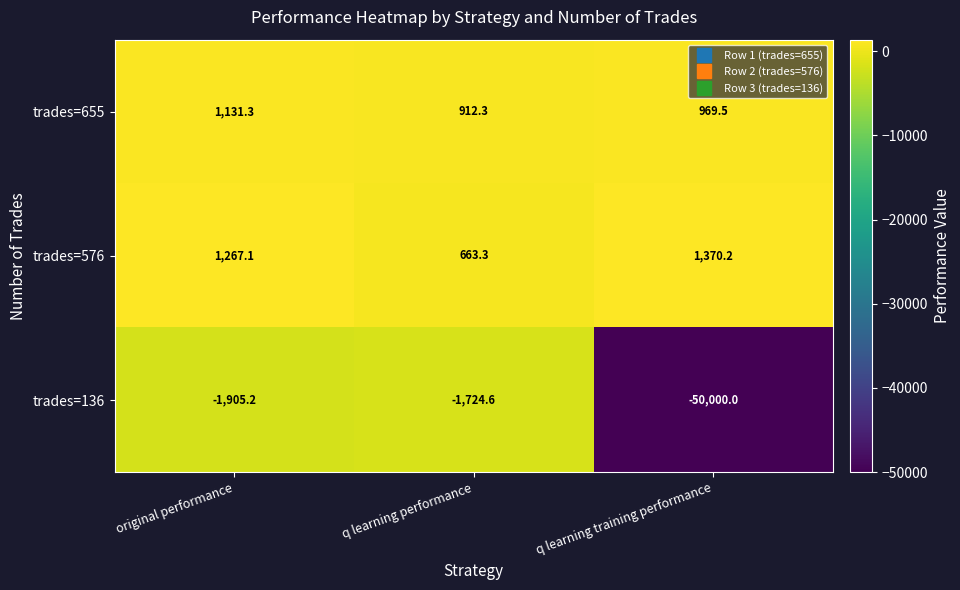

Count the number of categories in the chart.

3